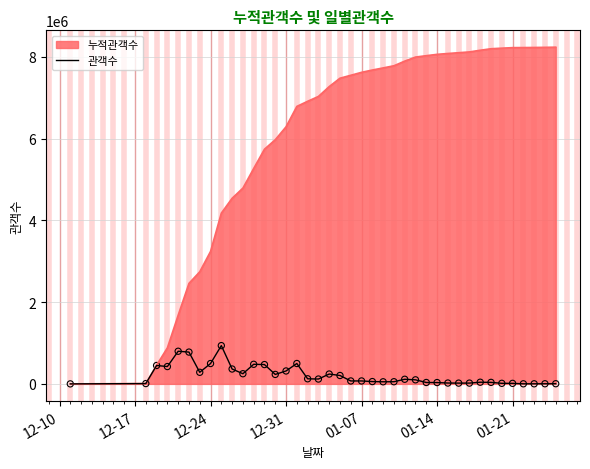

Which series has the widest spread of values?

누적관객수